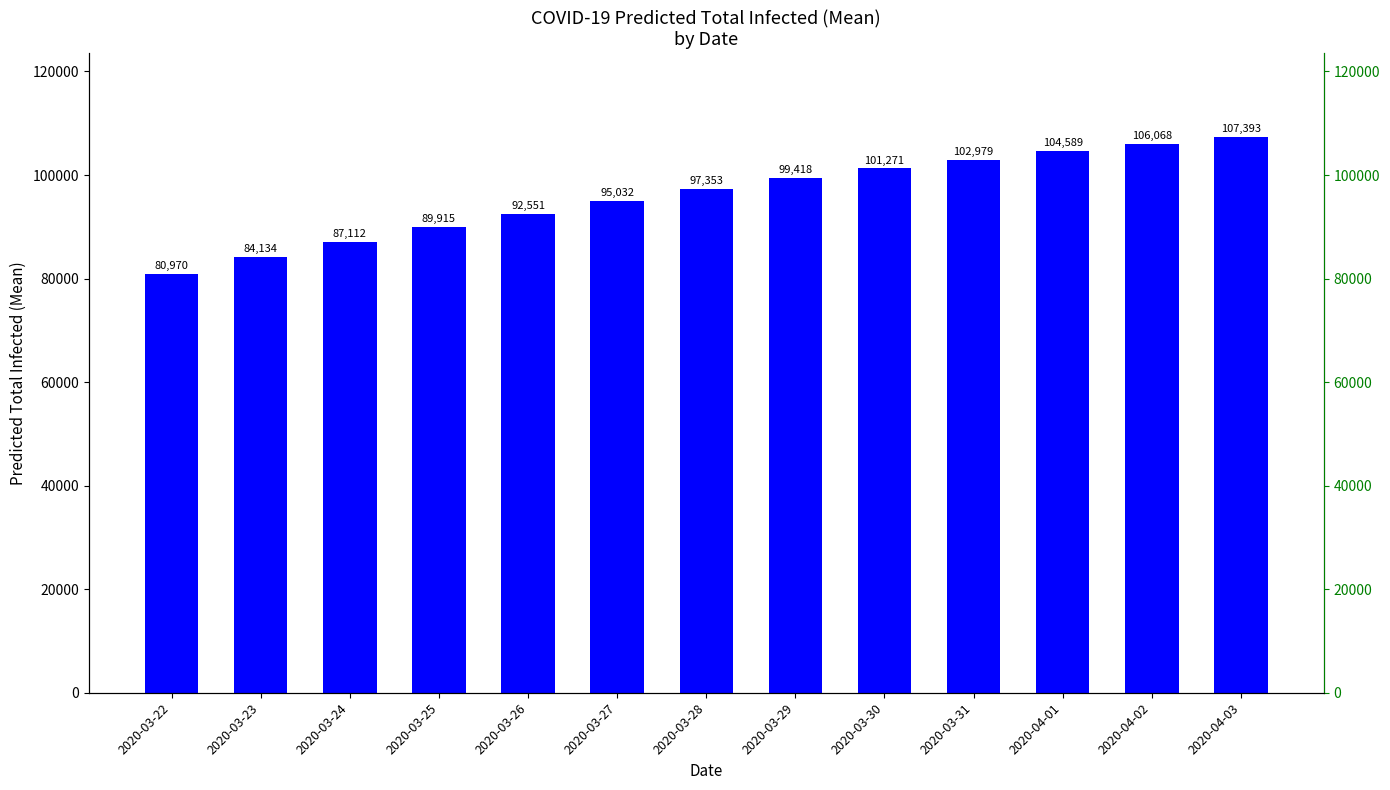

At which category does the chart reach its minimum across all series?

2020-03-22